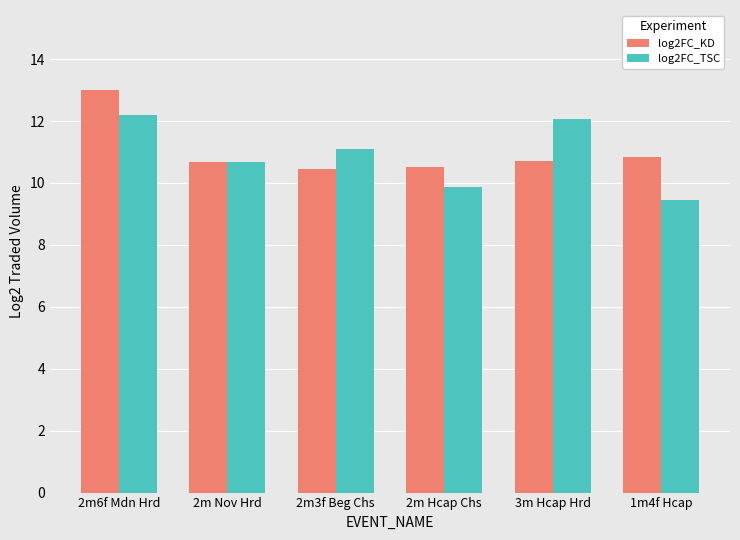

At which category is the sum across all series the highest?

2m6f Mdn Hrd